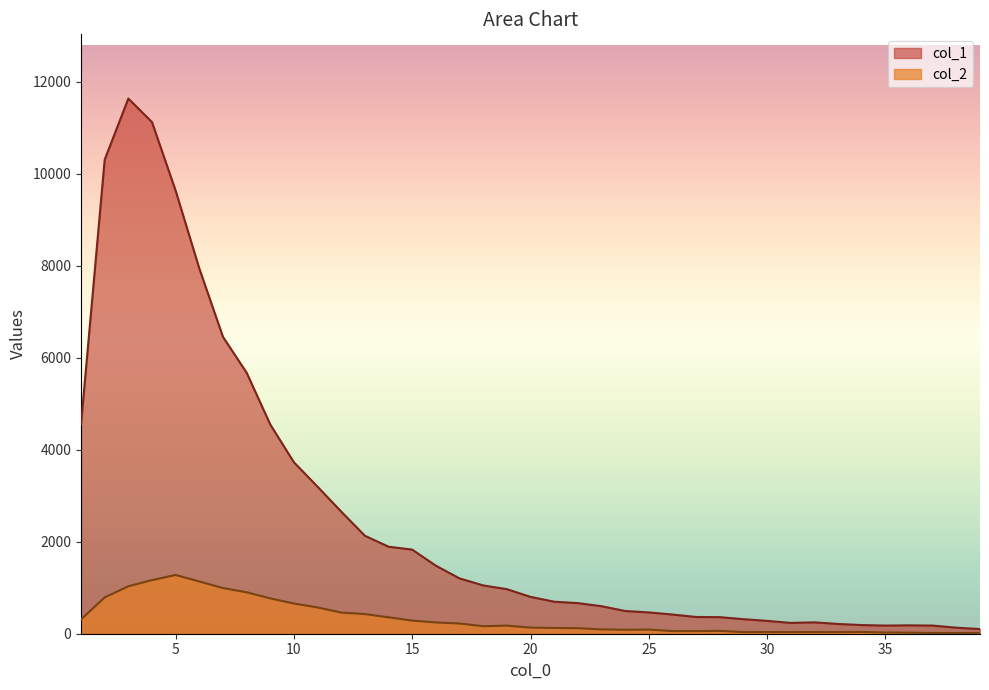

Does the chart display data point markers on the line(s)?

No